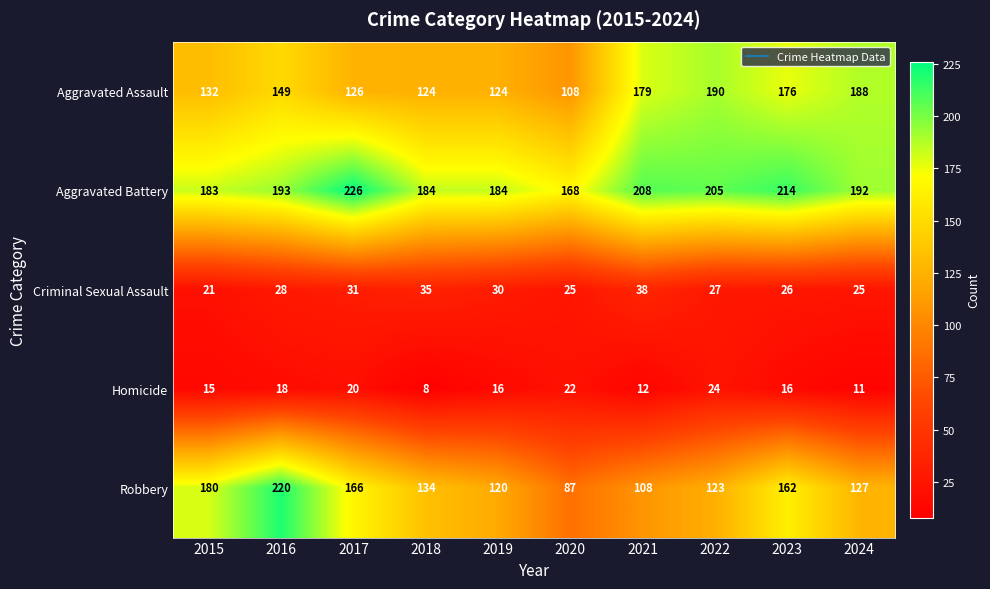

How many categories are shown in the chart?

10